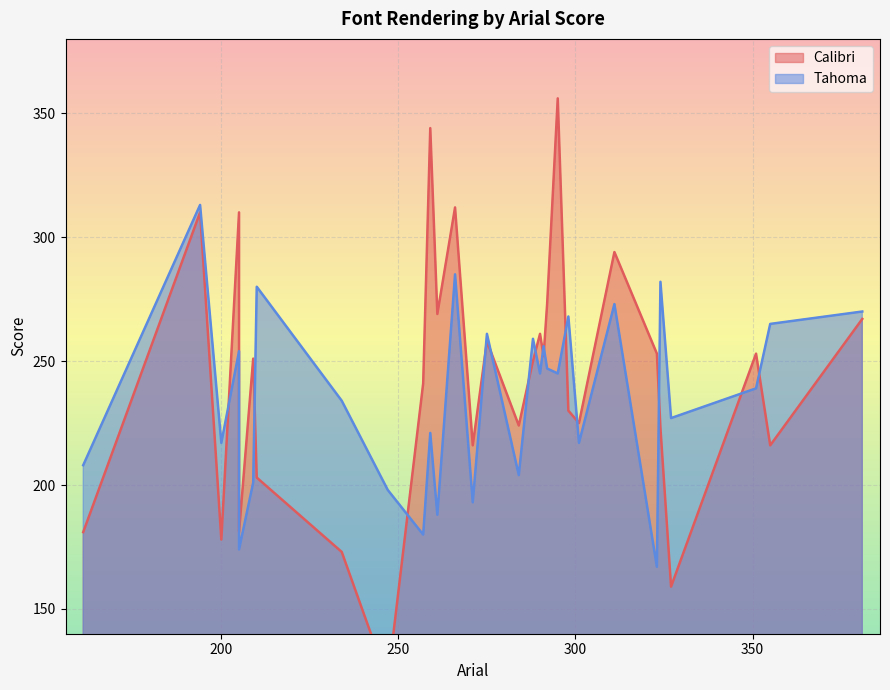

At which category does Tahoma reach its first local peak?

1